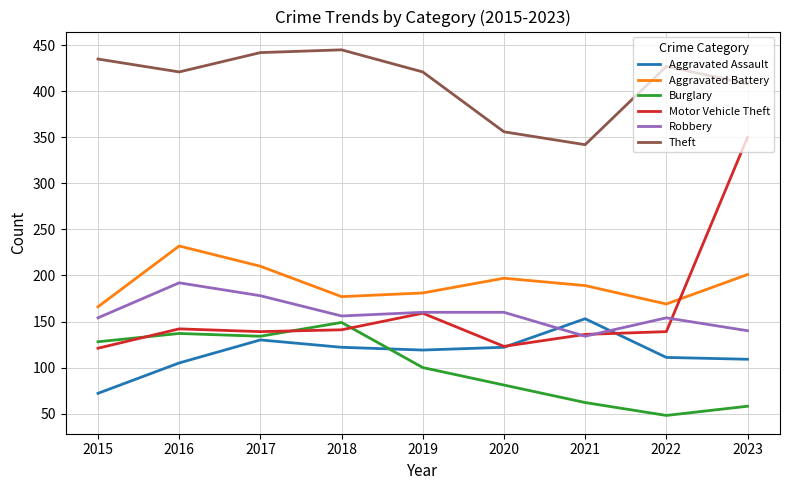

Which series has the largest range (max minus min)?

Motor Vehicle Theft